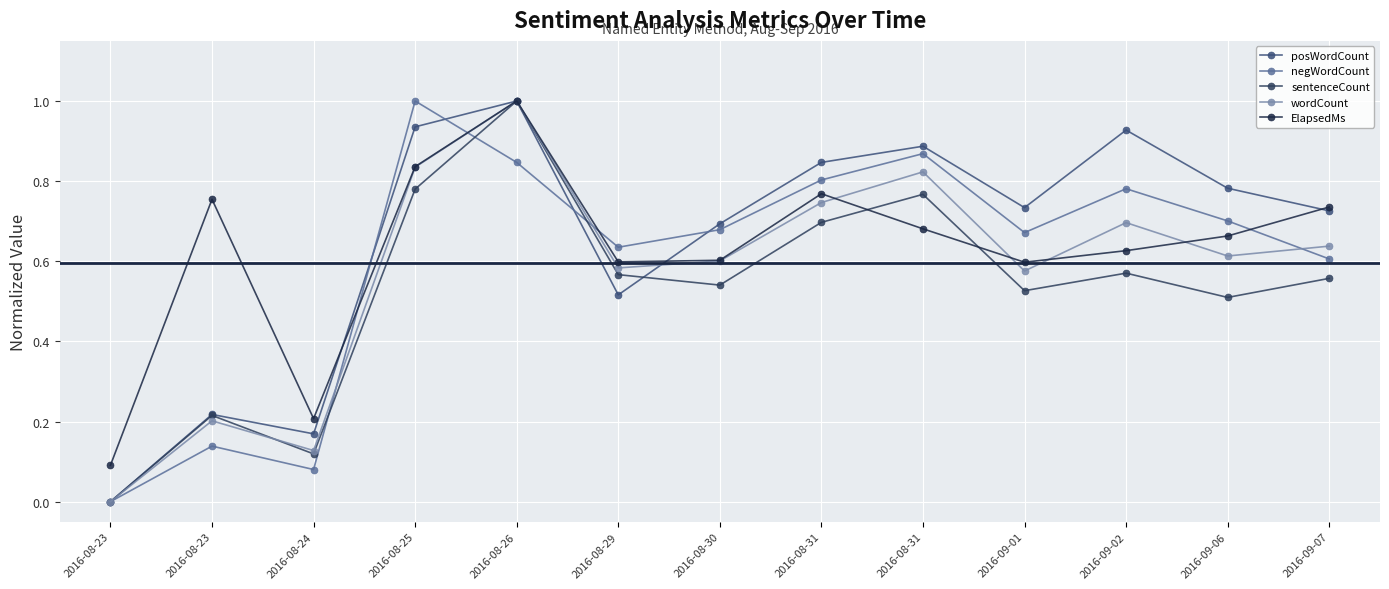

What are all the series names shown in the legend?

posWordCount, negWordCount, sentenceCount, wordCount, ElapsedMs